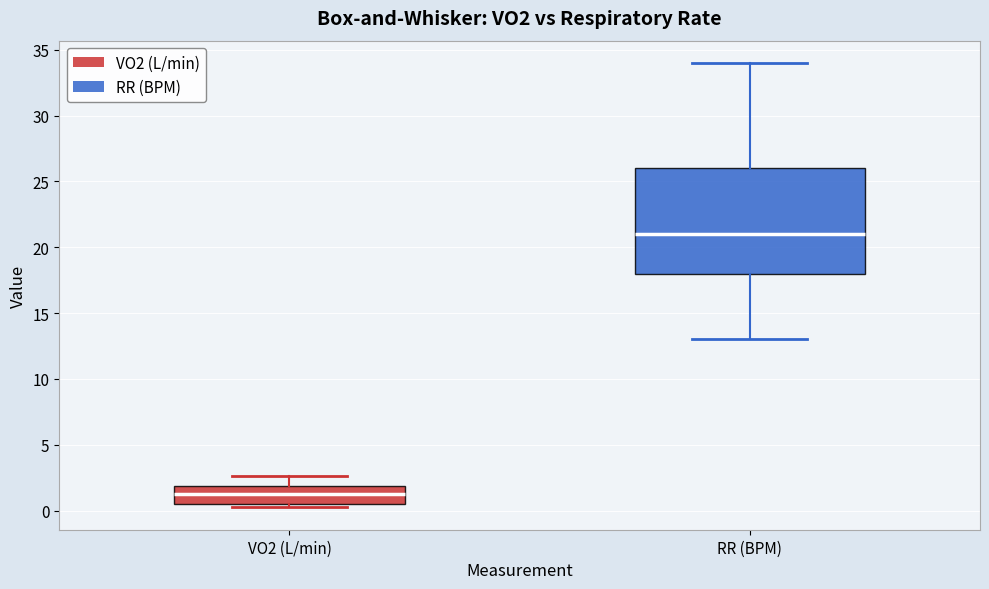

Which box has the lowest median line?

VO2 (L/min)